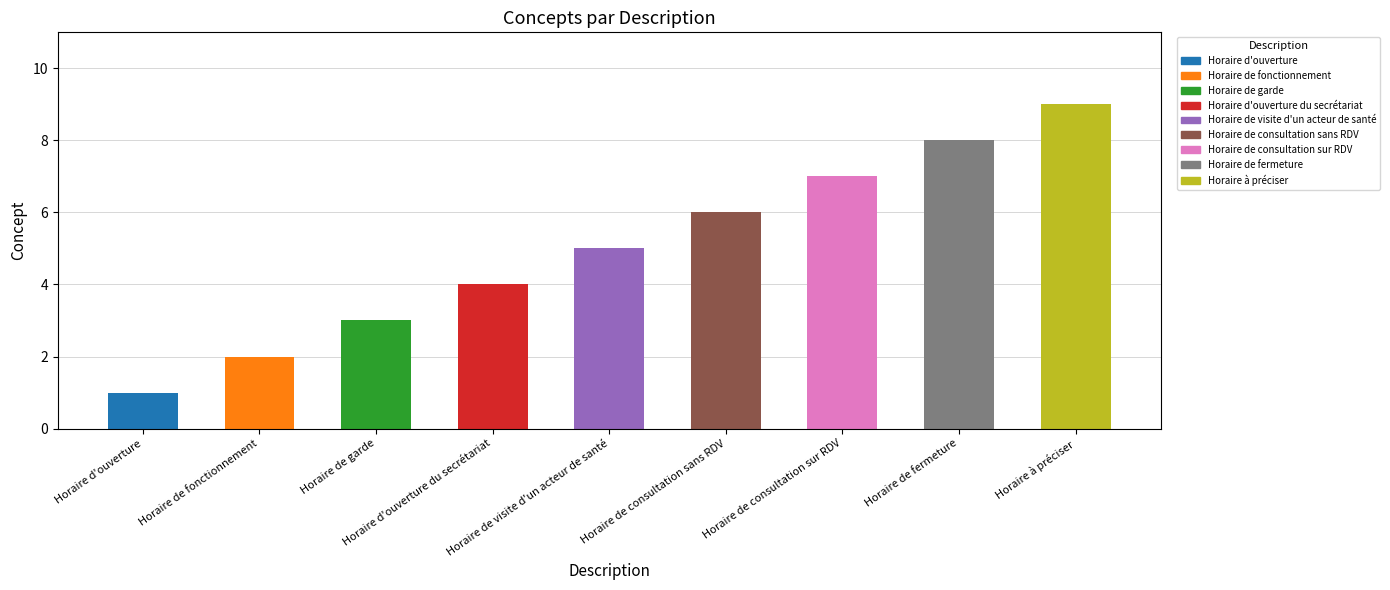

Read the value at Horaire d'ouverture.

1